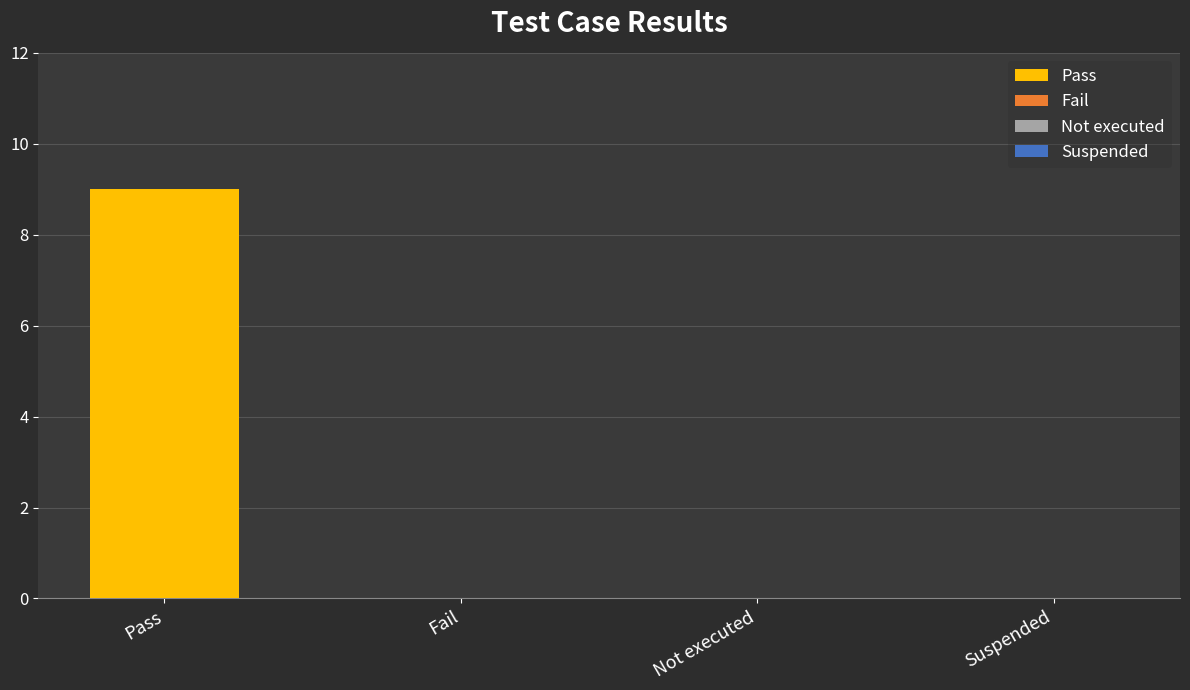

What is the greatest value displayed?

9